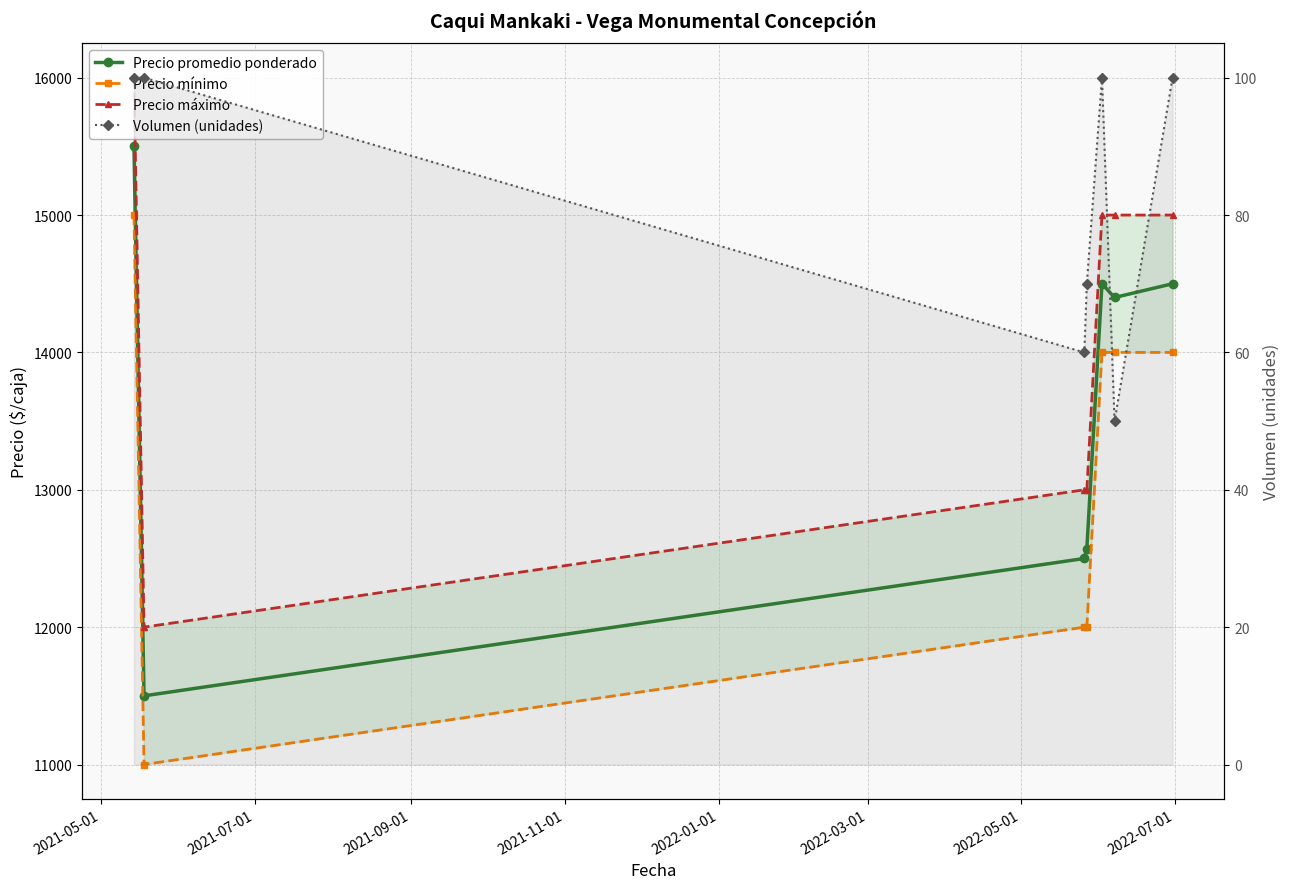

Does the chart have visible grid lines?

Yes